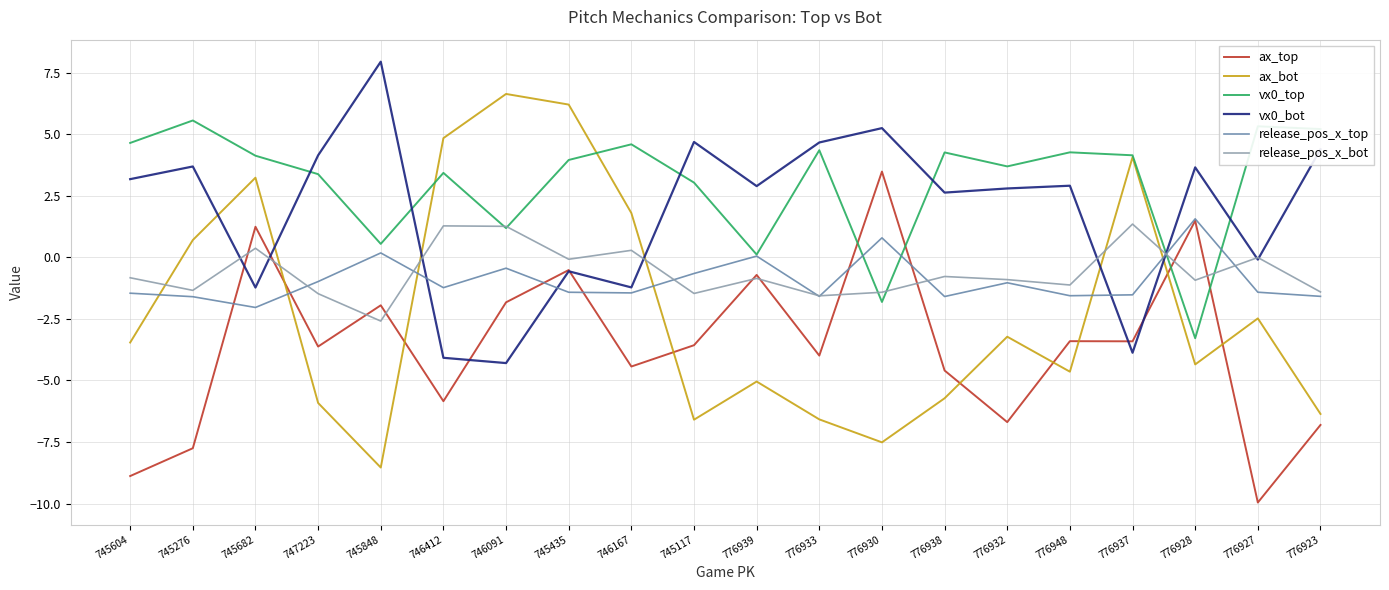

What position from the right is 745276?

19